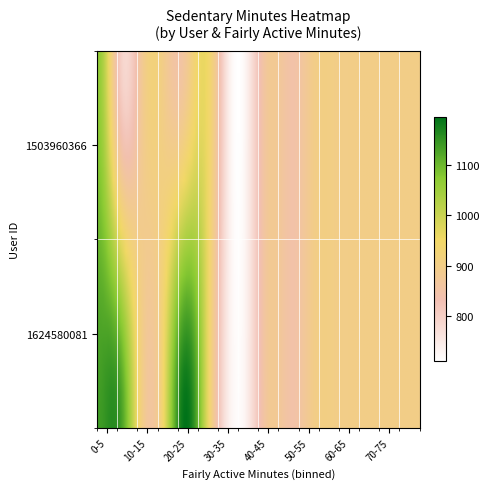

Reading right to left, list all the values displayed in this chart.

1503960366: 669	746	835	574	833	754	857	1179	816	798	730	712	815	782	1108	833	814	709	732	1217	838	818	775	1149	539	773	726	1218	776	728
1624580081: 0	0	0	0	0	0	0	0	0	0	0	0	0	0	0	0	0	0	0	0	0	1289	1299	1214	1276	1264	1344	1204	1292	1294